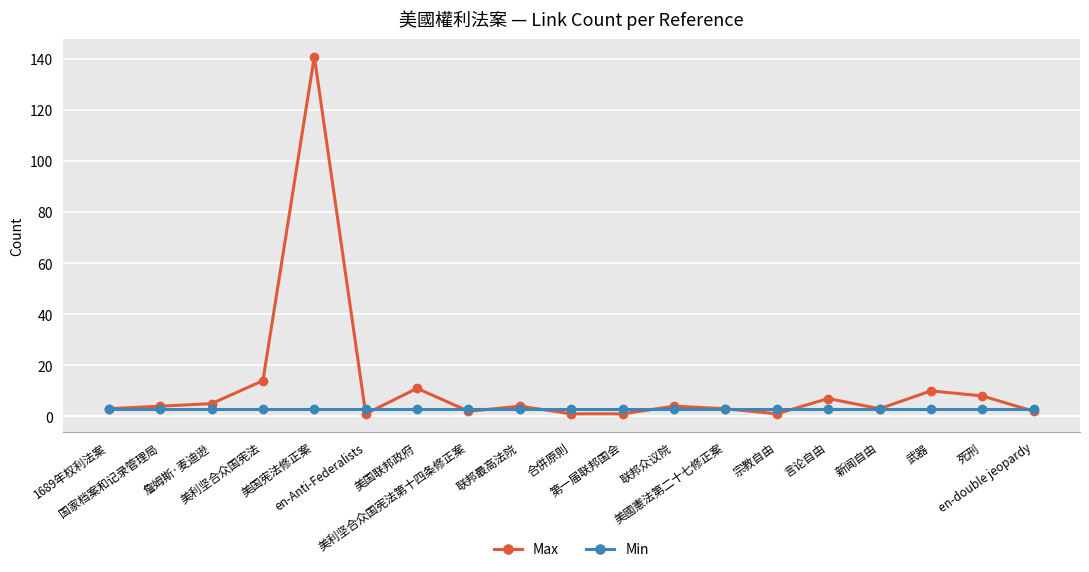

Is the value of Min at 言论自由 greater than the value of Max at 美国联邦政府?

No